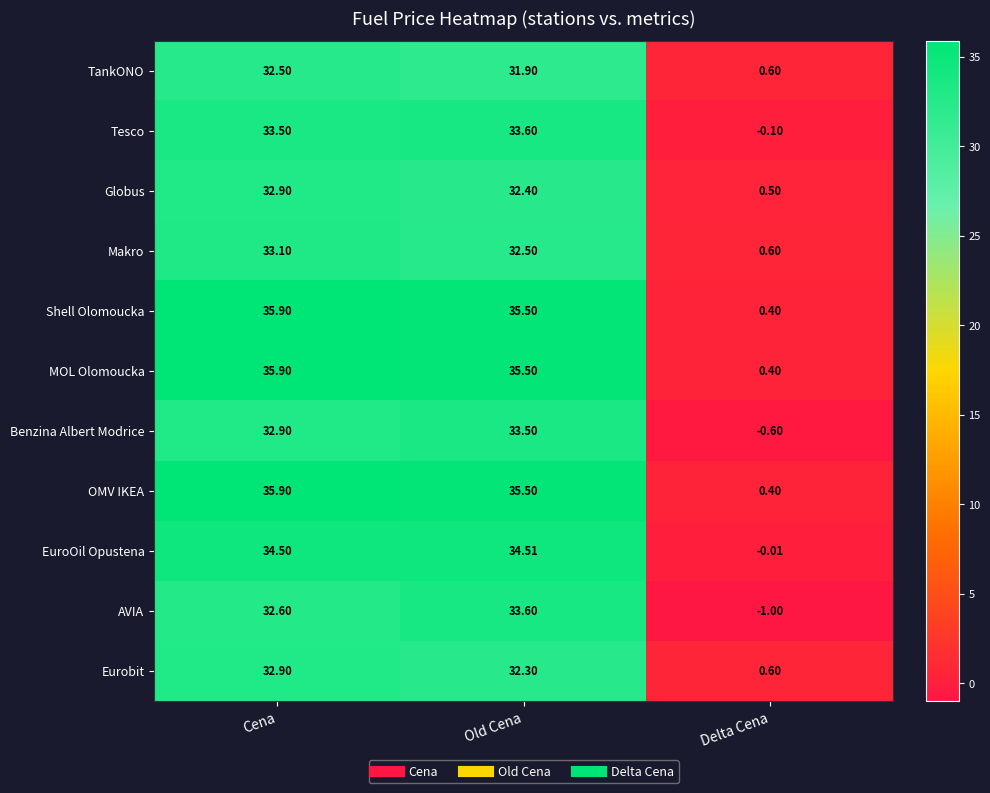

How many categories are shown in the chart?

3